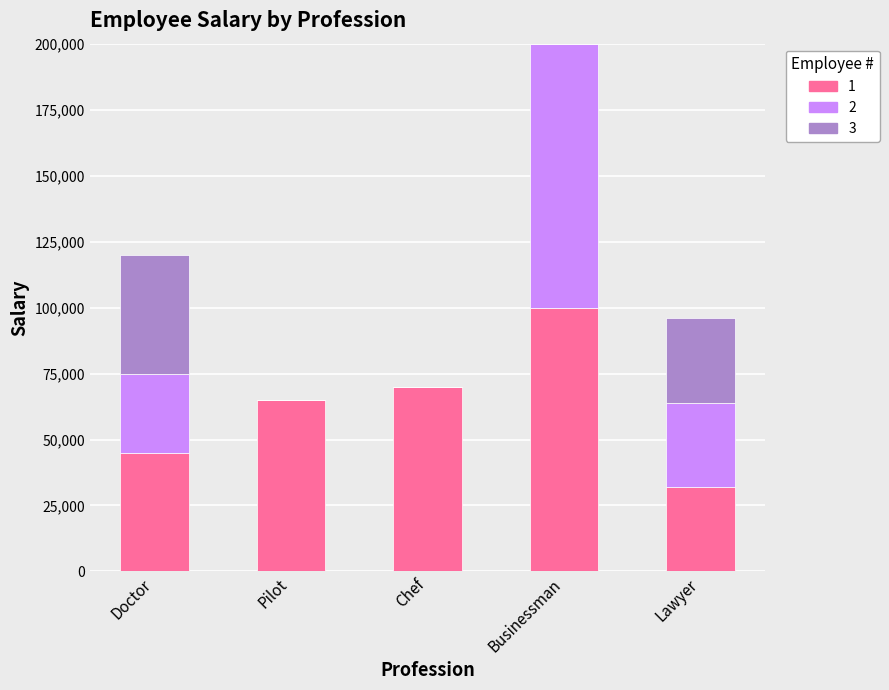

At which category is the sum across all series the highest?

Businessman